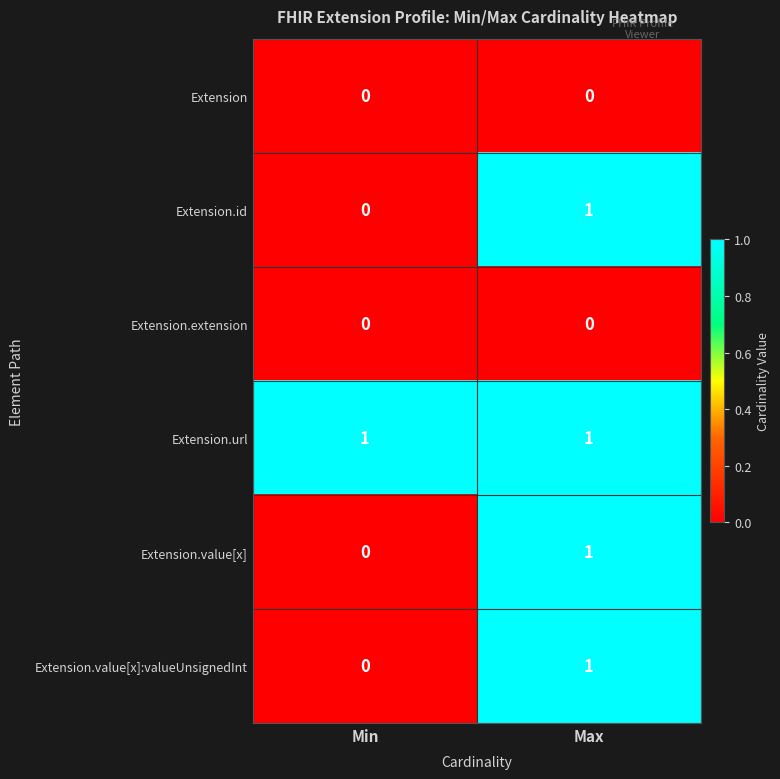

What is the total value across all series at Max?

4